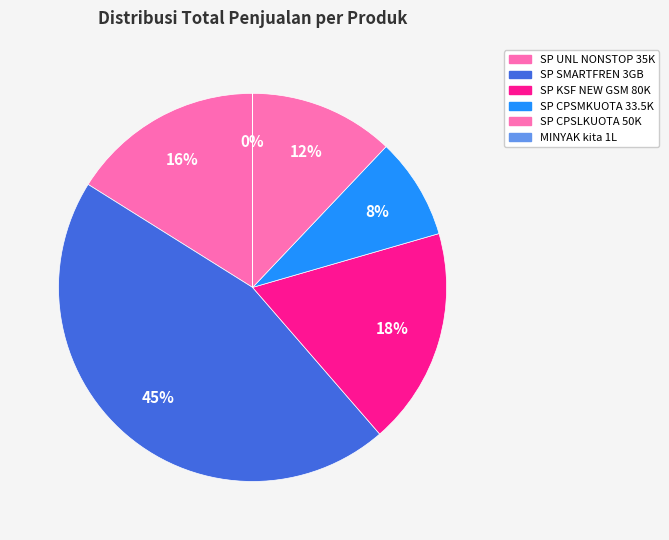

How many segments does this pie chart have?

6